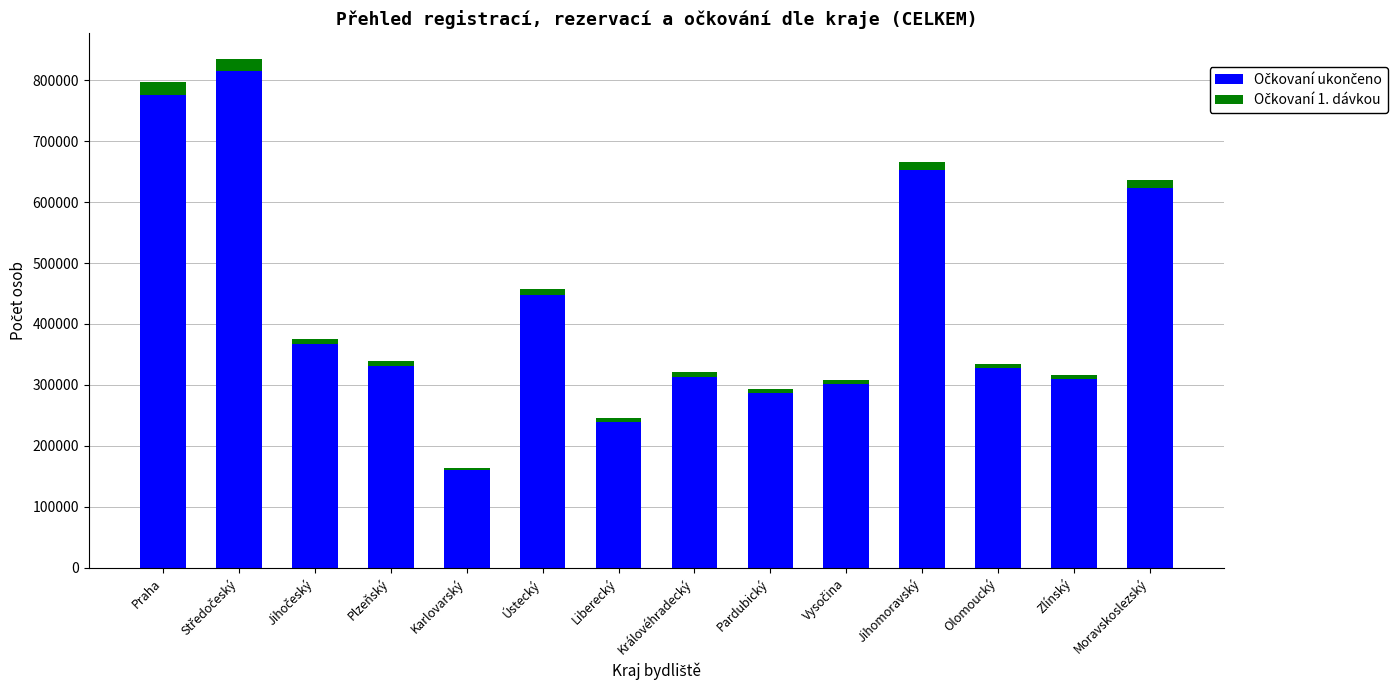

The value of Očkovaní ukončeno at Moravskoslezský is 812466. True or false?

False